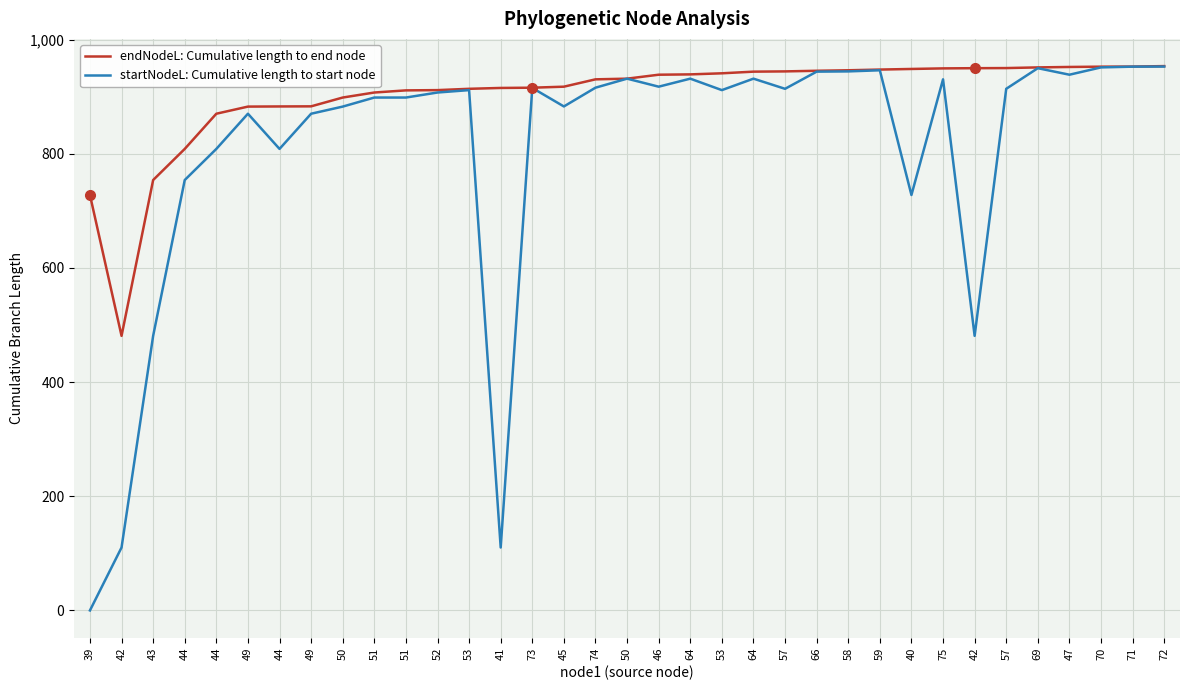

True or false: endNodeL: Cumulative length to end node has a value of 1277.0 at 57.

False